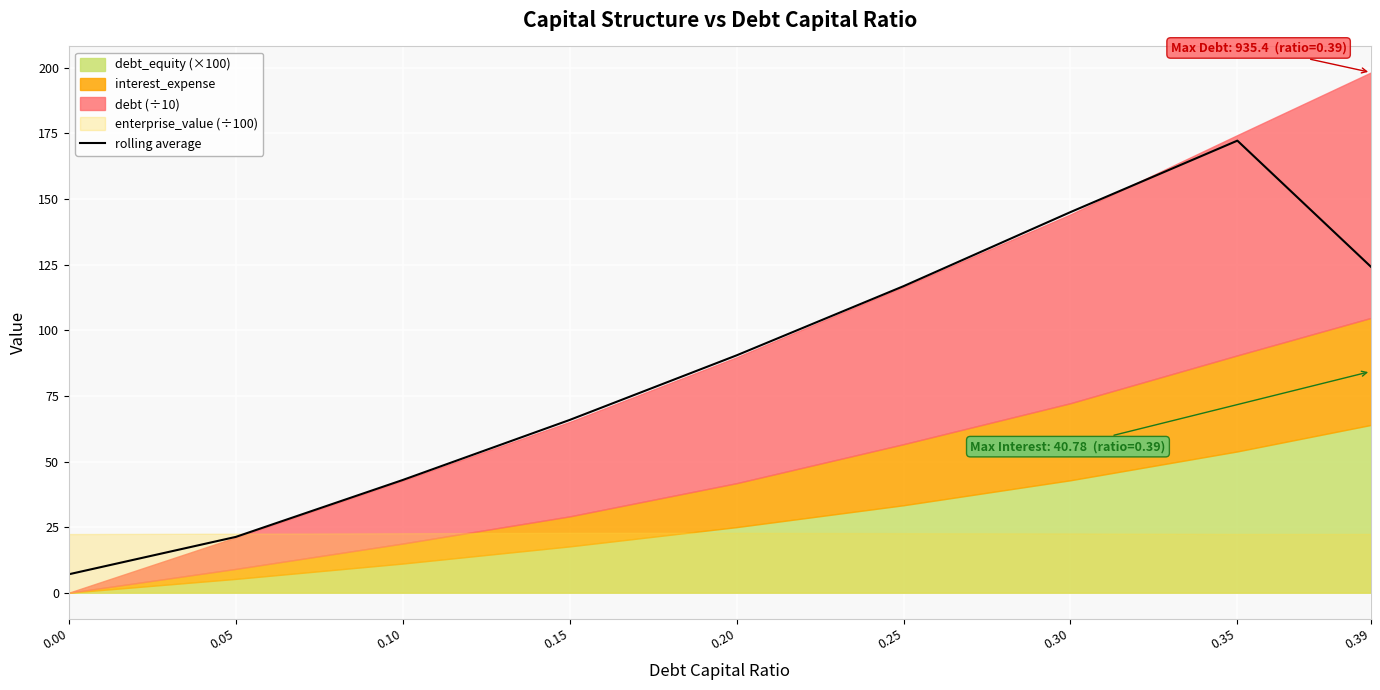

The chart shows a value of 43.0 at 0.35. True or false?

False